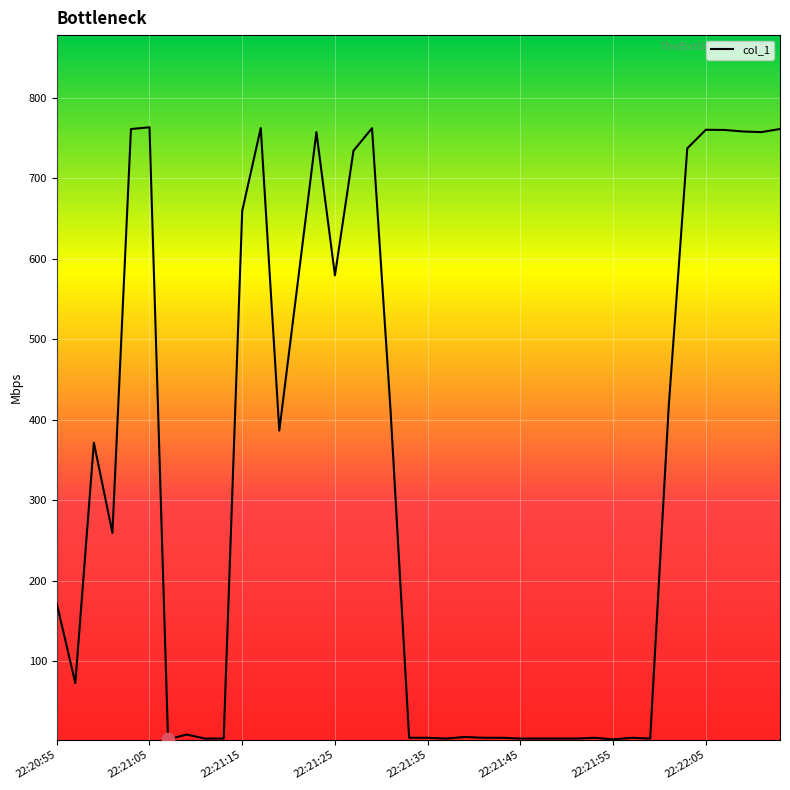

What is the greatest value displayed?

763.6